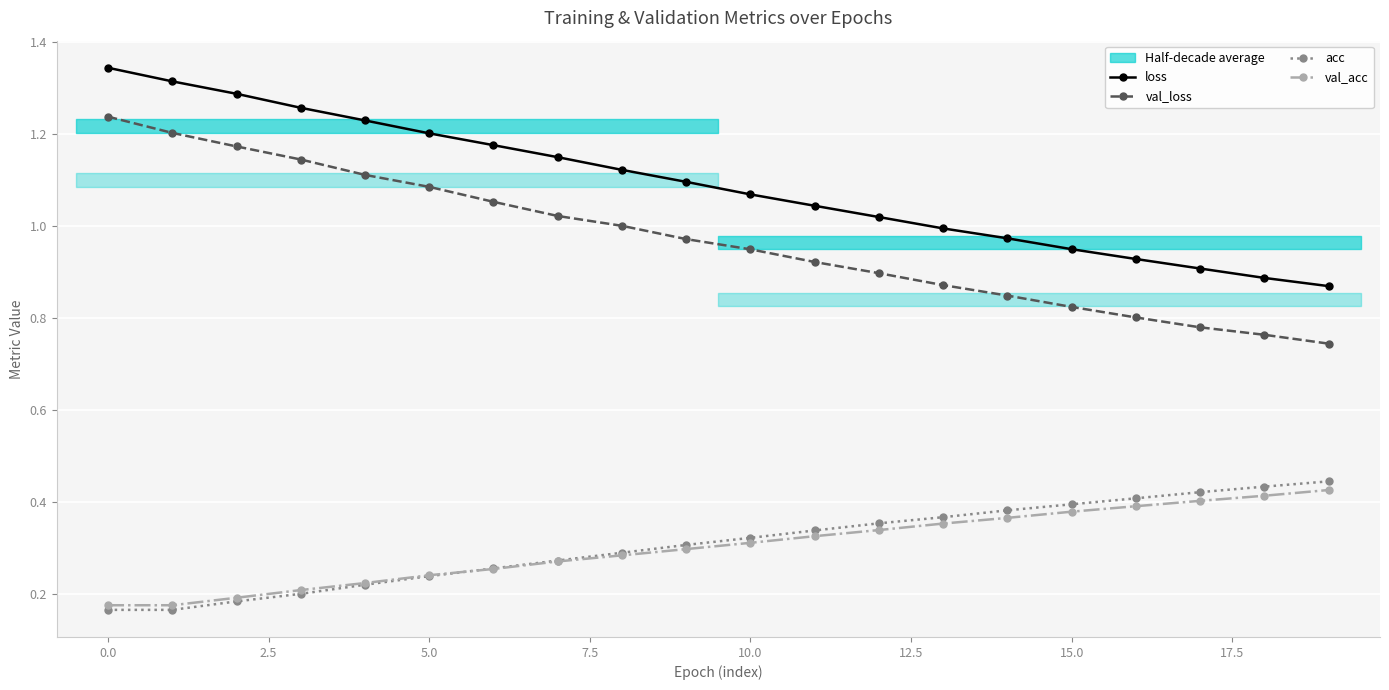

Where does the loss series first go above 1?

0.0